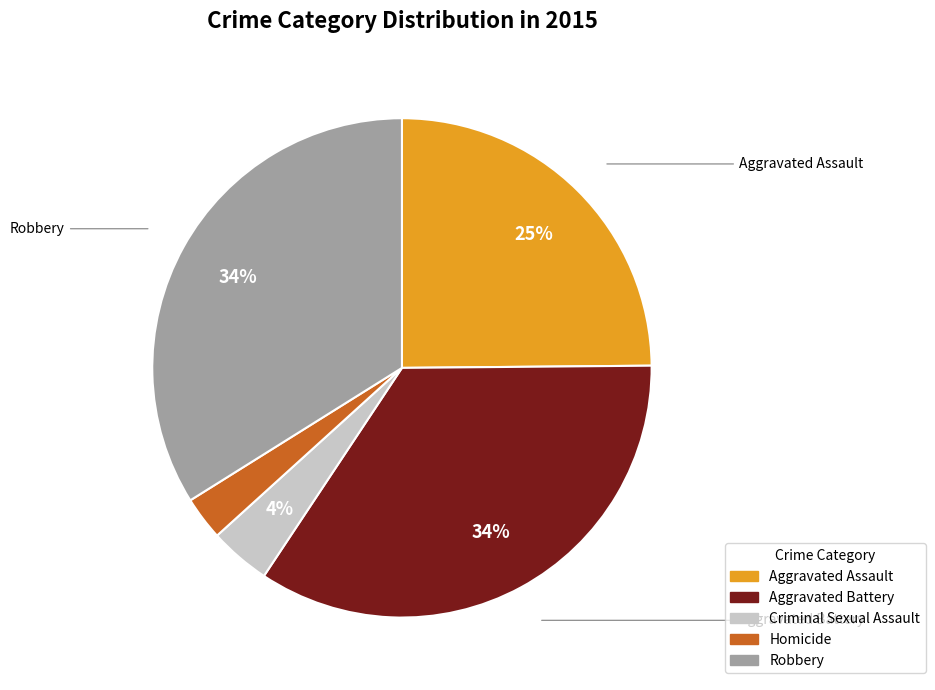

Approximately how many times larger is the value at Robbery compared to Aggravated Battery?

1.0